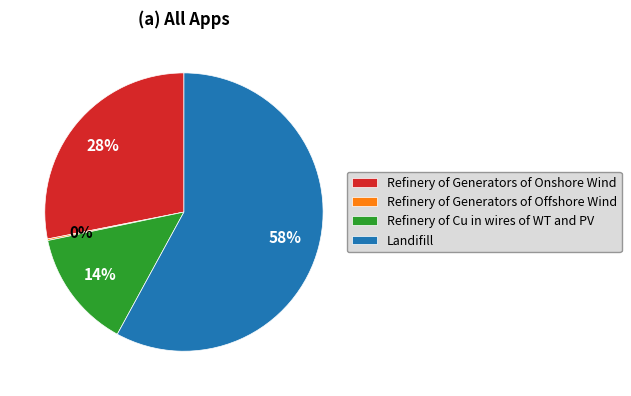

Which has a higher value, Landifill or Refinery of Generators of Onshore Wind?

Landifill